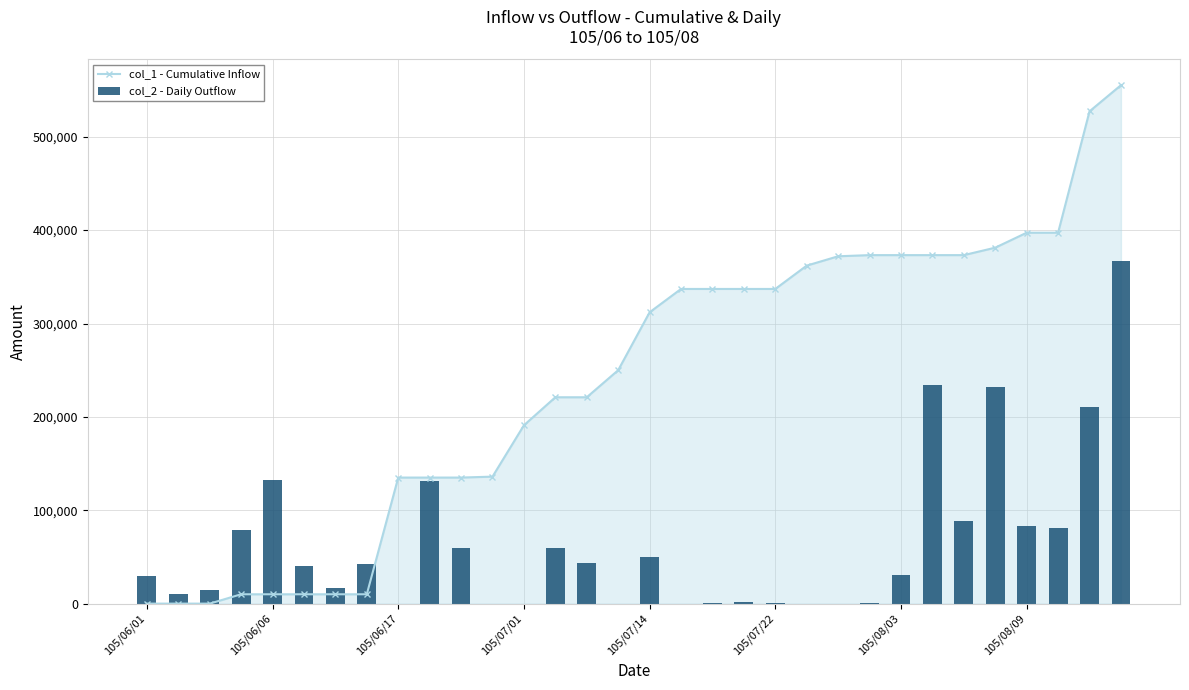

What position from the left is 105/08/09?

29